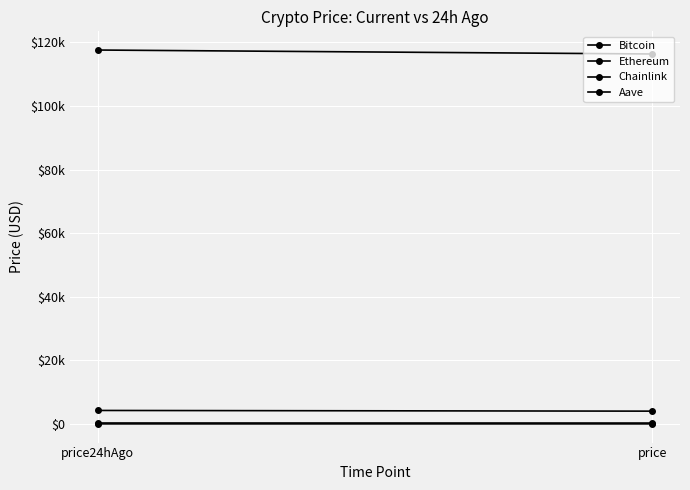

At which label is Aave closest to 298?

price